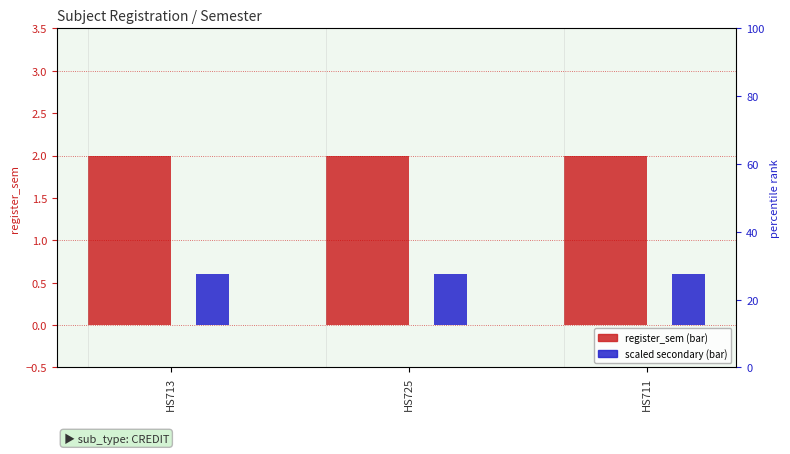

What is the difference between the highest and lowest values at HS713?

1.4